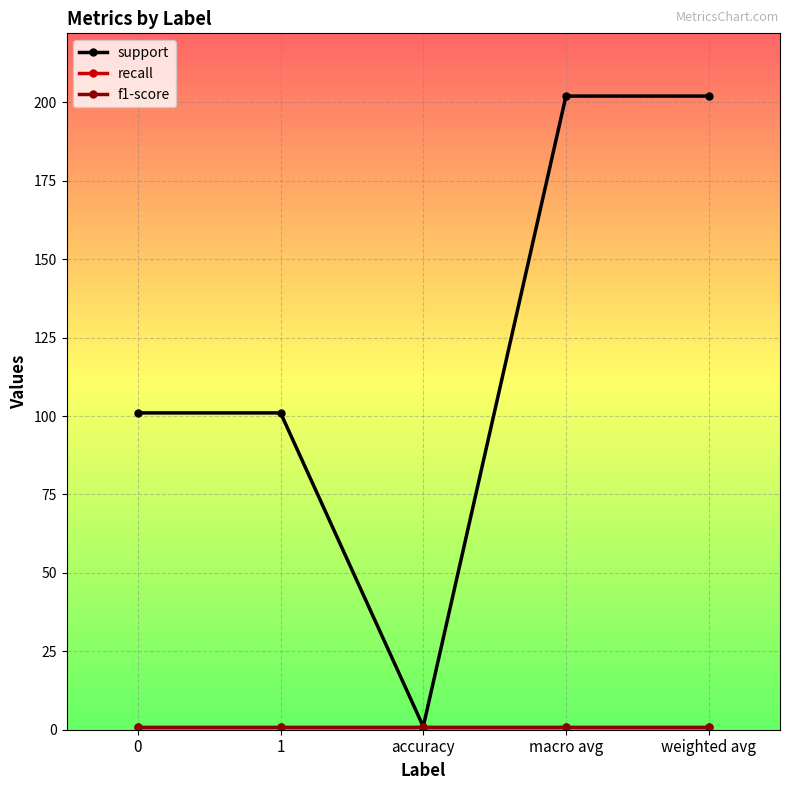

Is this an area chart (filled region under the line)?

No